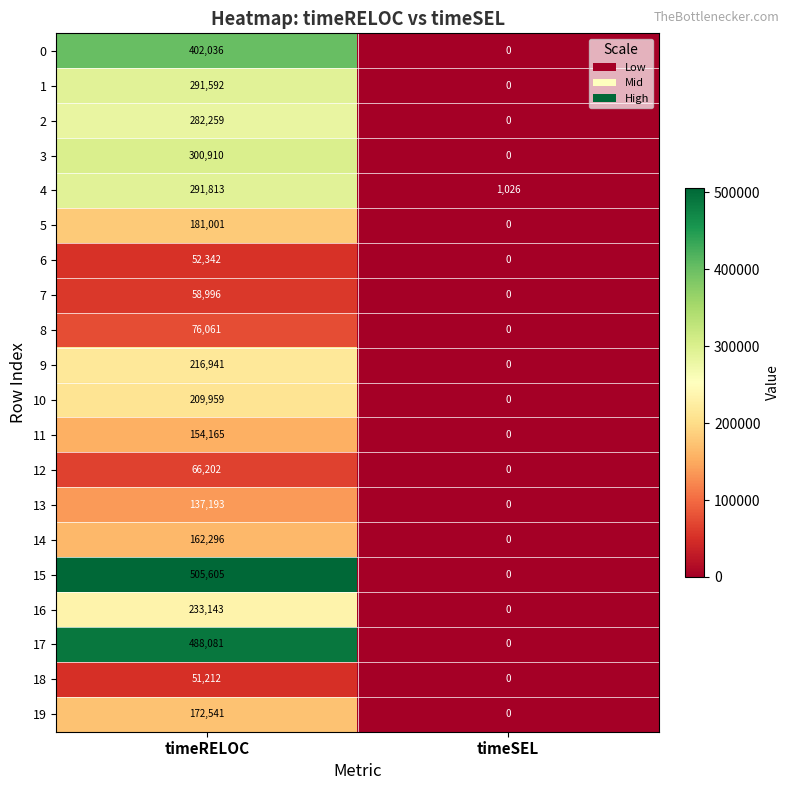

At timeRELOC, list the series in order from largest to smallest.

15, 17, 0, 3, 4, 1, 2, 16, 9, 10, 5, 19, 14, 11, 13, 8, 12, 7, 6, 18